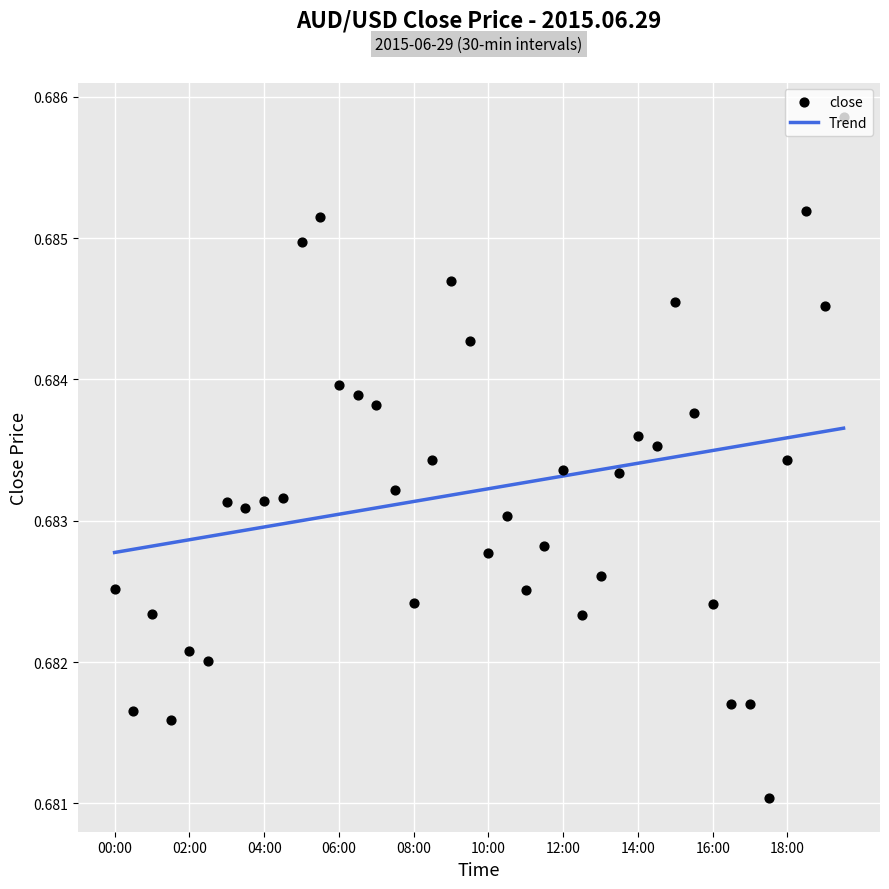

Which series has the largest total across all categories?

close